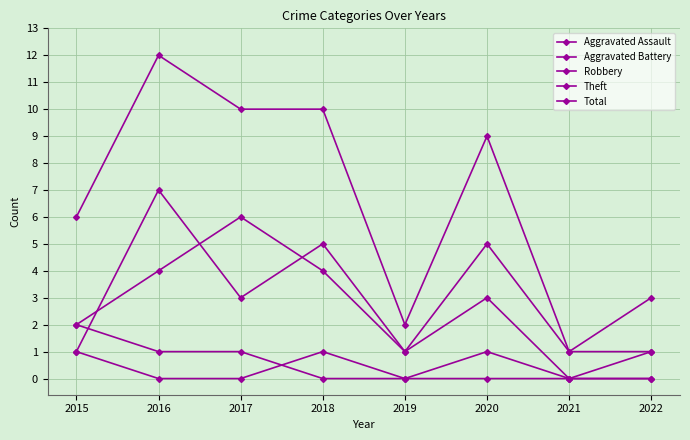

The value of Total at 2016 is 6. True or false?

False